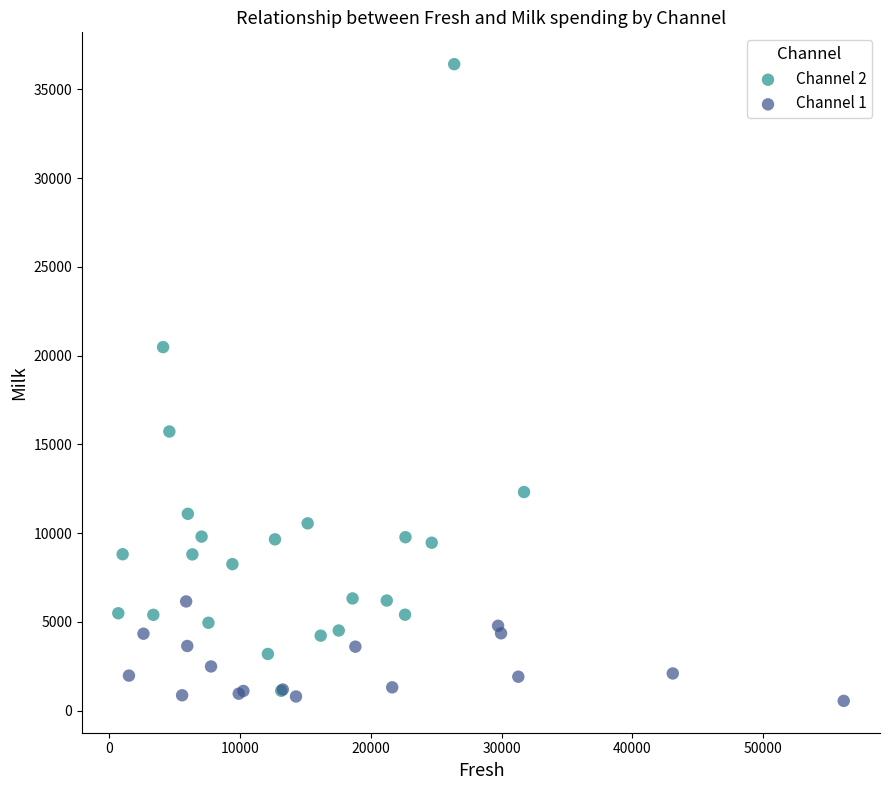

Which series contains the highest Y value?

Channel 2